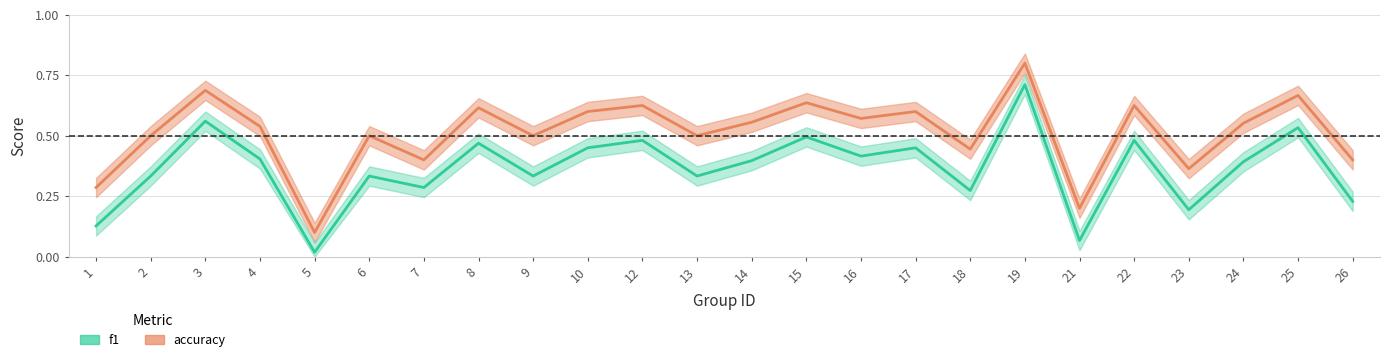

What is the total value across all series at 3?

1.2